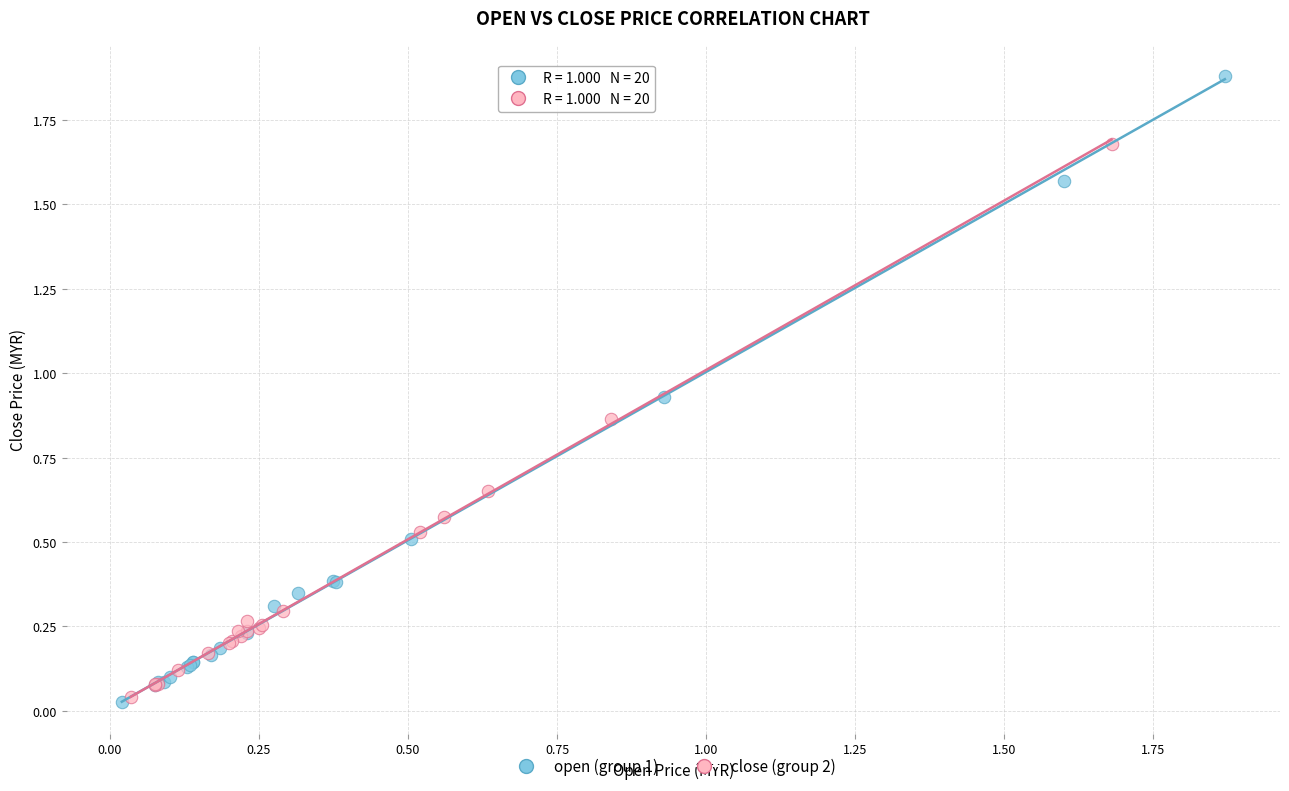

Which series contains the highest Y value?

open (group 1)